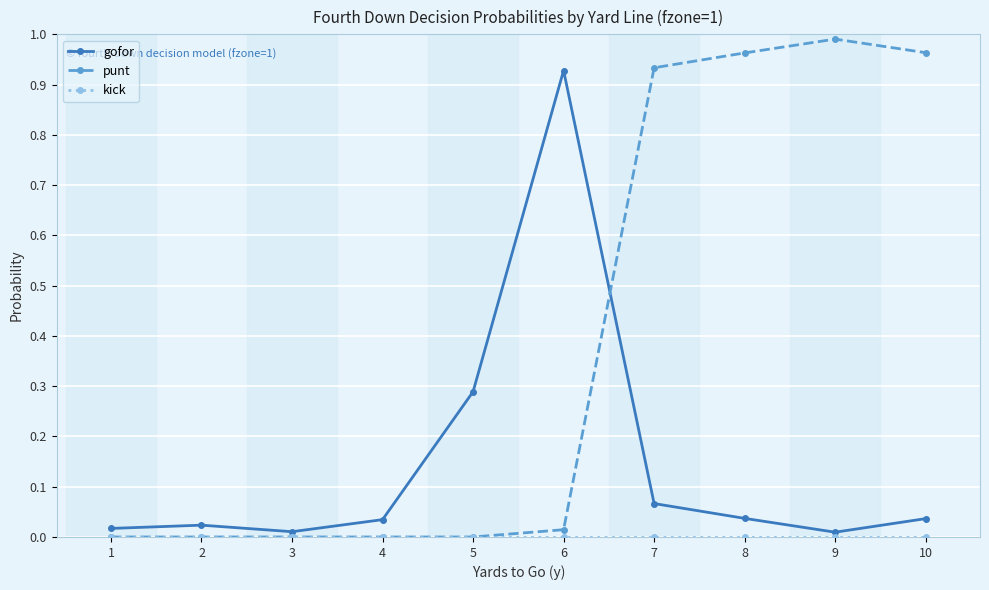

Which category has the highest value across all series?

9